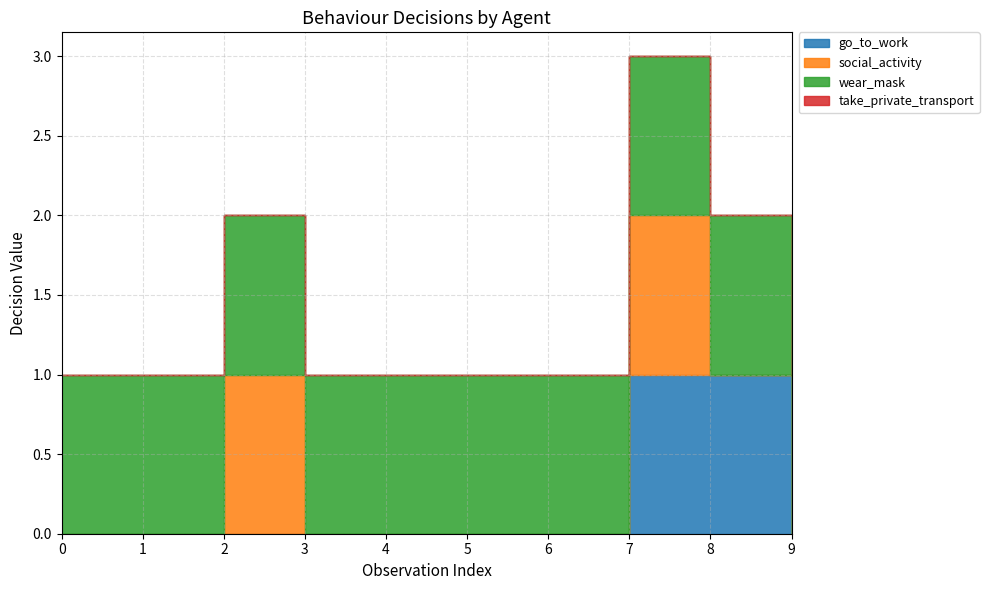

True or false: social_activity has more than 2 points higher than both neighbors.

False